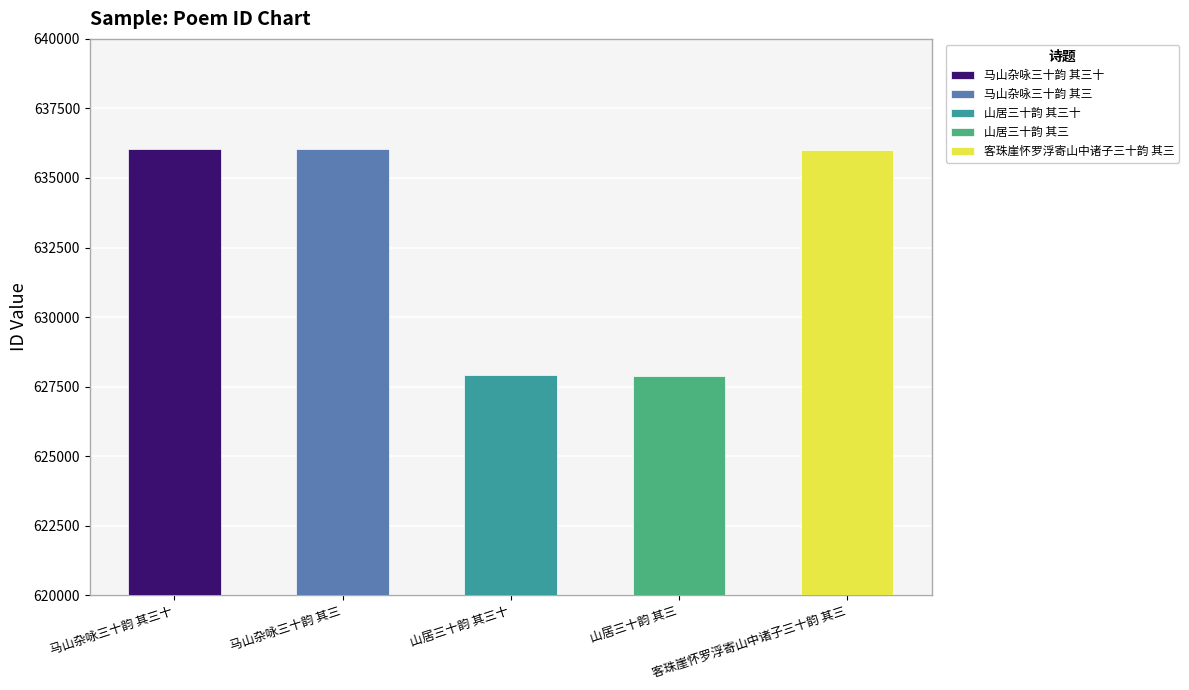

What is the approximate value at 马山杂咏三十韵 其三十?

636055